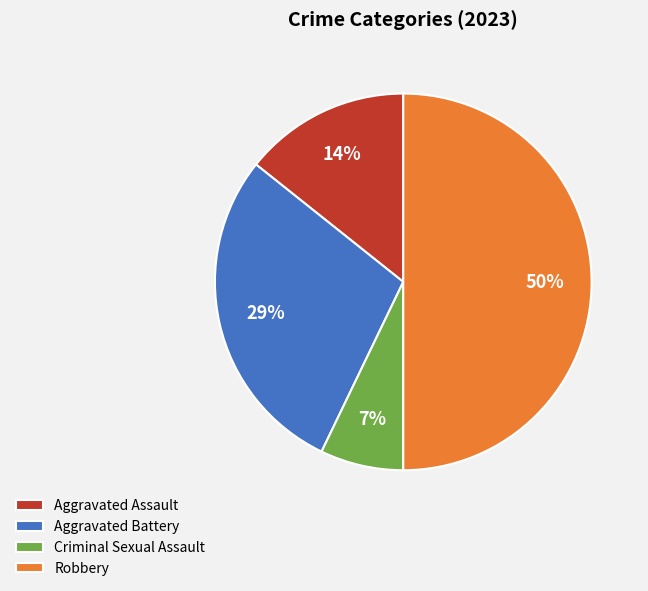

How many segments does this pie chart have?

4